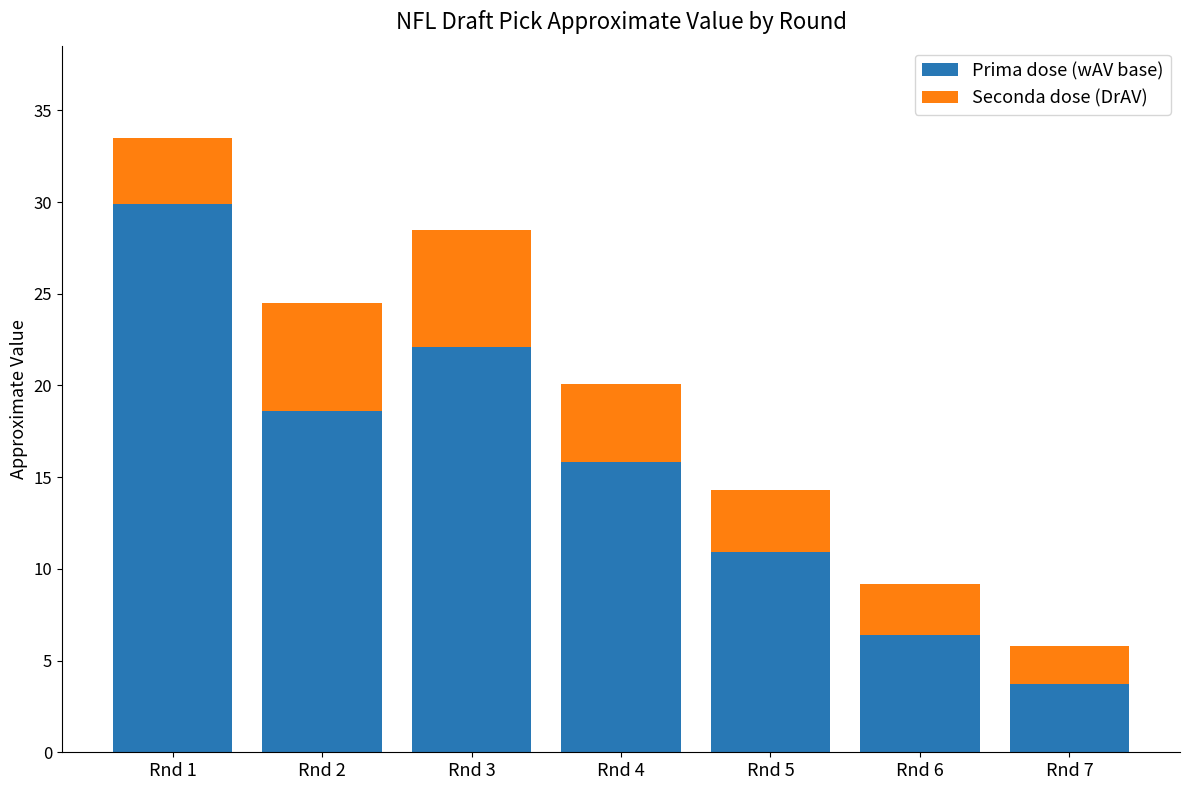

The Prima dose (wAV base) series shows 29.9 at Rnd 1. True or false?

True